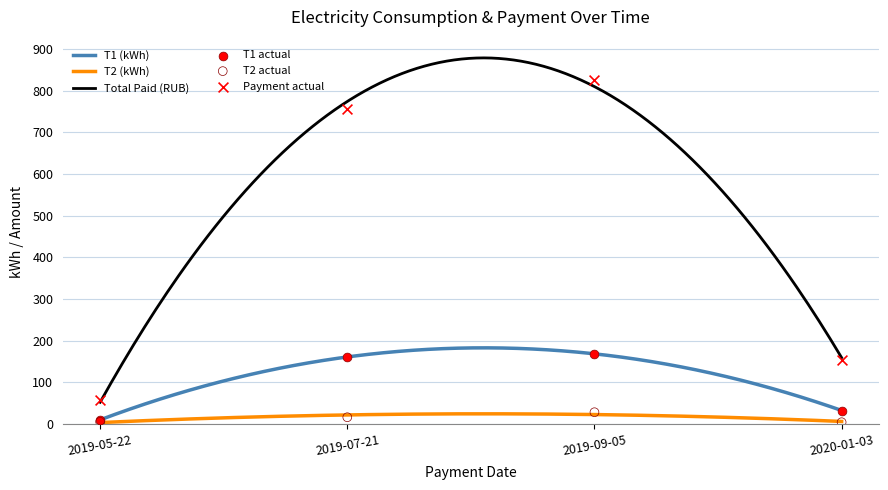

Which series reaches the minimum Y coordinate?

T2 (kWh)